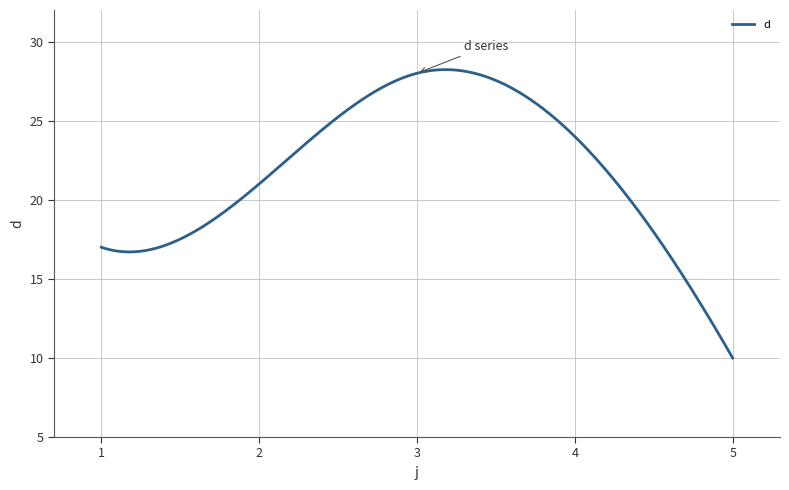

What is the minimum value shown in the chart?

10.0